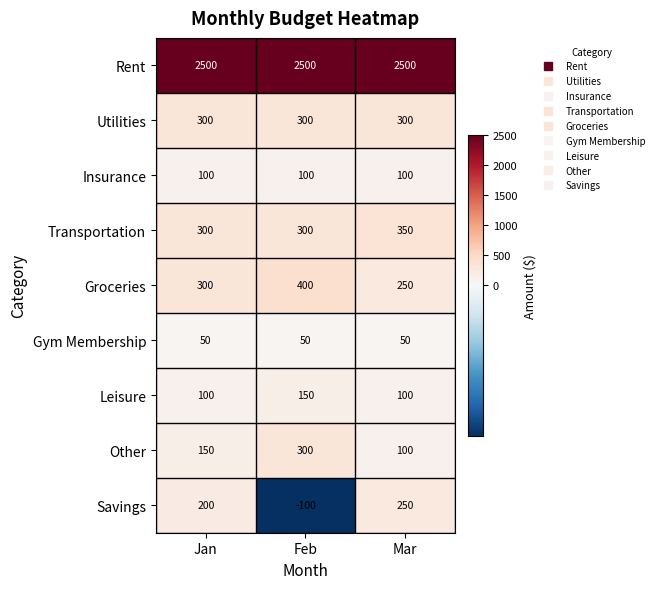

Which series changed the most between Jan and Feb?

Savings